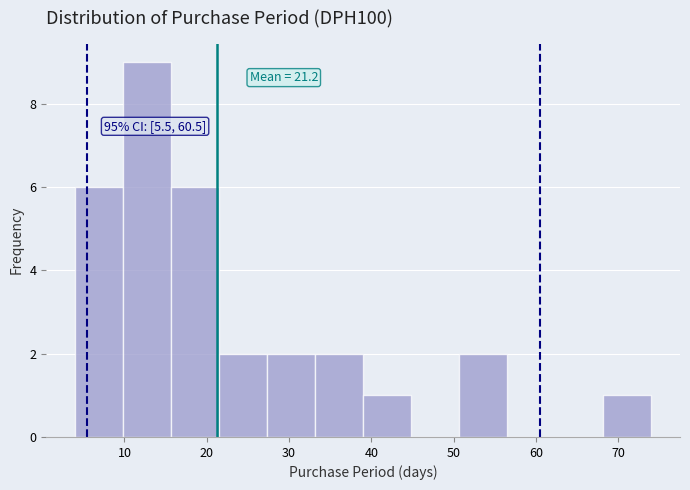

Over which range of the x-axis is the bar tallest?

10 to 16